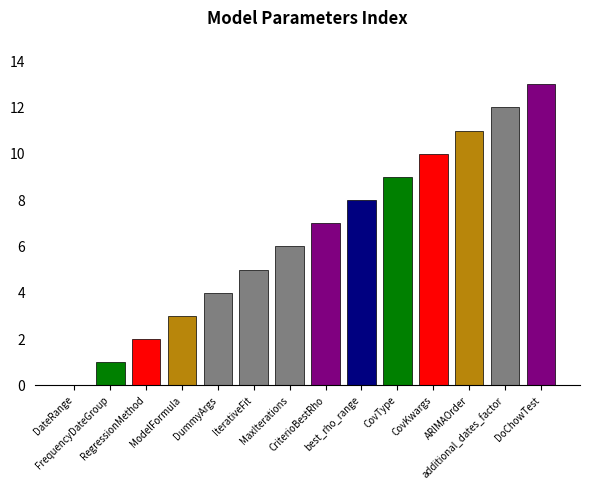

Are the bars horizontal?

No